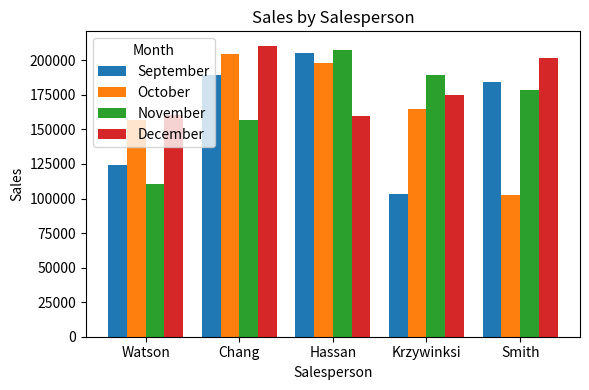

The value of September at Chang is 189264. True or false?

True